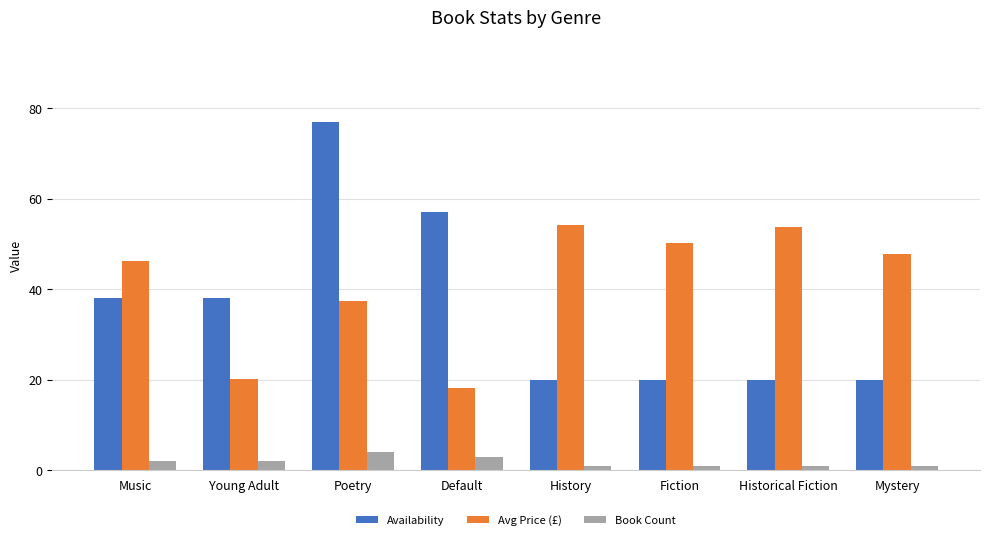

What are all the series names shown in the legend?

Availability, Avg Price (£), Book Count